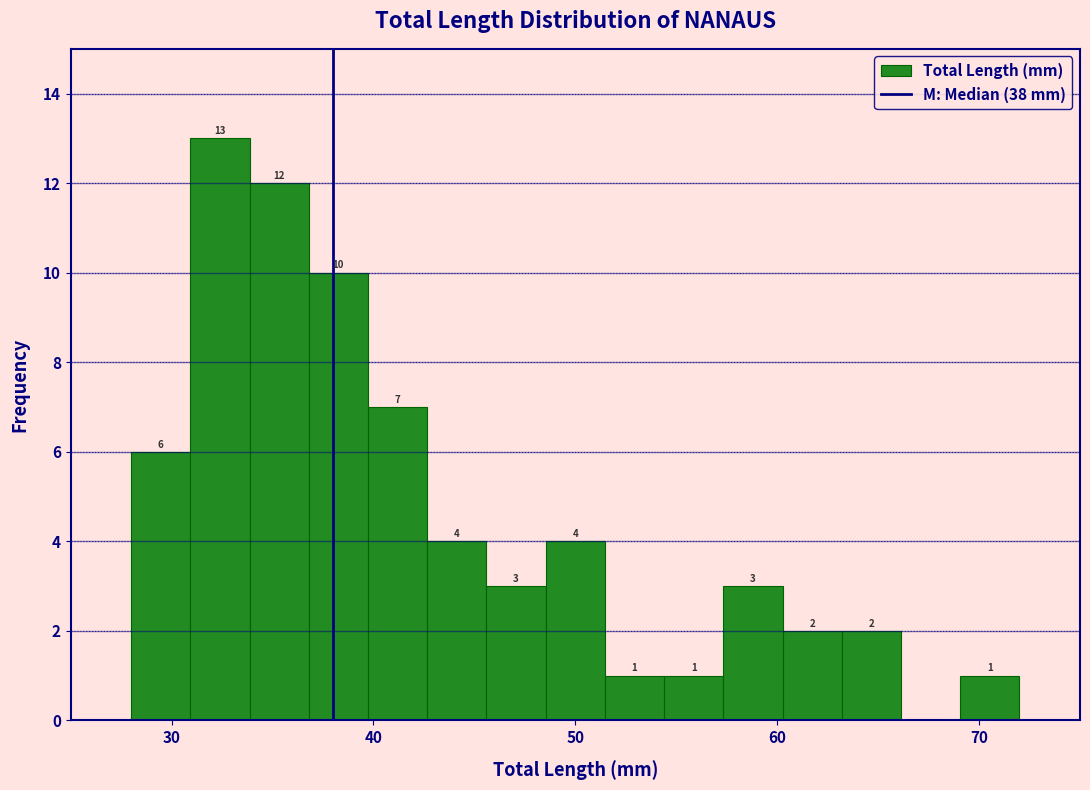

Around what value on the x-axis is the tallest bar? Give the approximate position of its centre, as read against the axis.

32